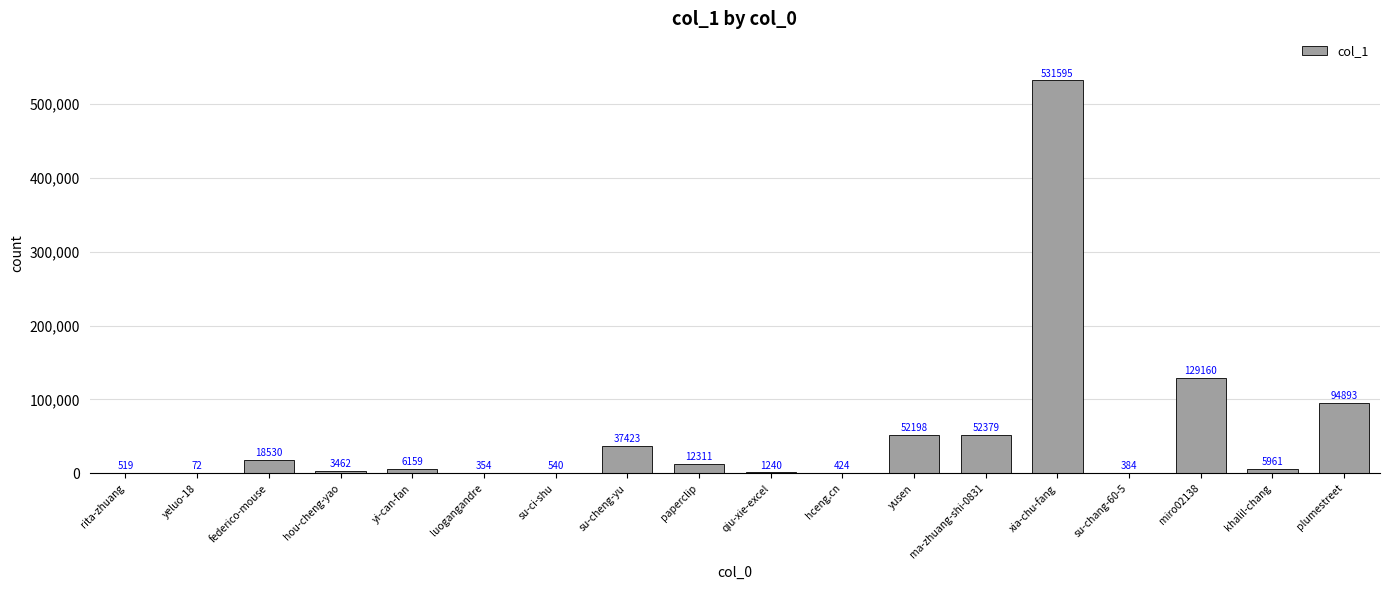

Which has a higher value, qiu-xie-excel or yeluo-18?

qiu-xie-excel